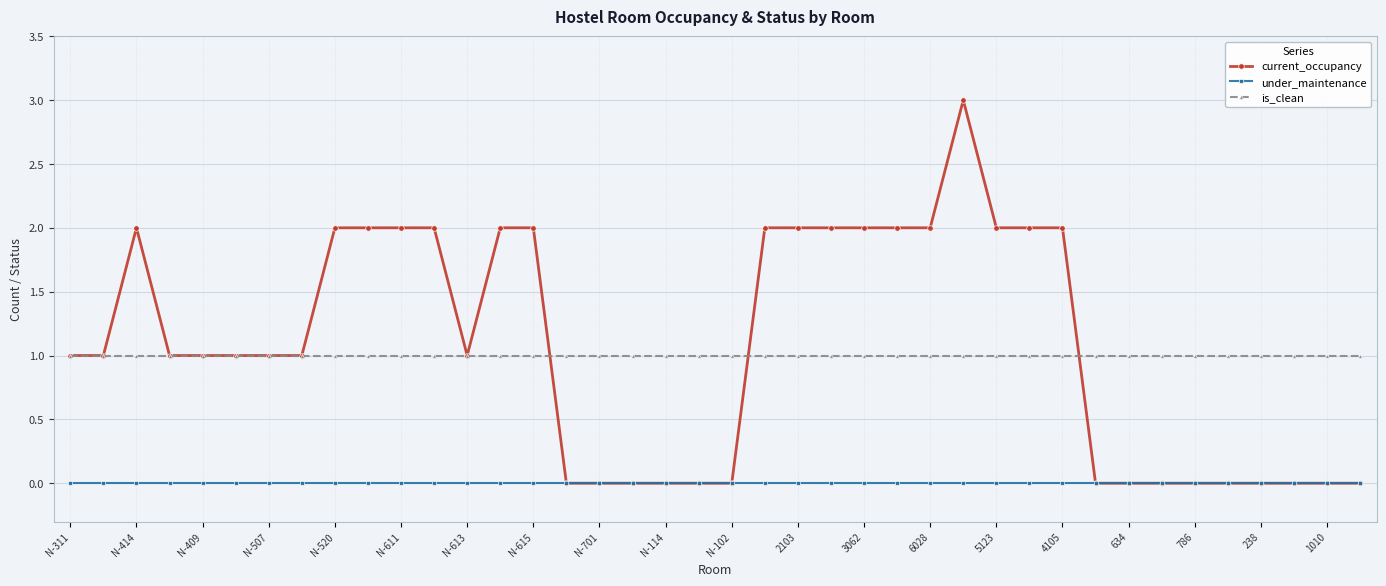

True or false: current_occupancy has more than 1 points higher than both neighbors.

True